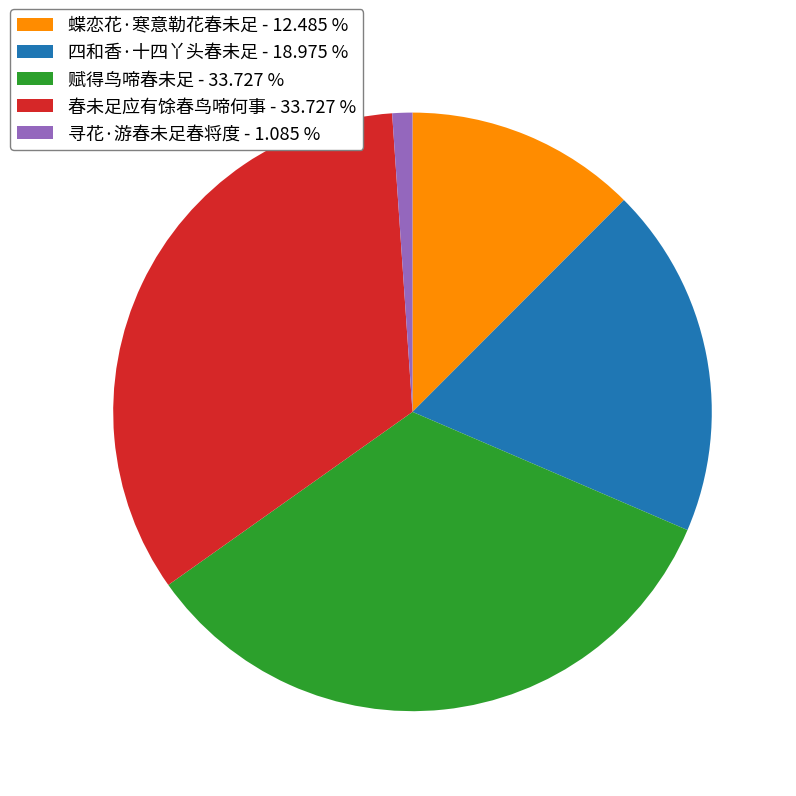

Which slice is the smallest?

寻花·游春未足春将度